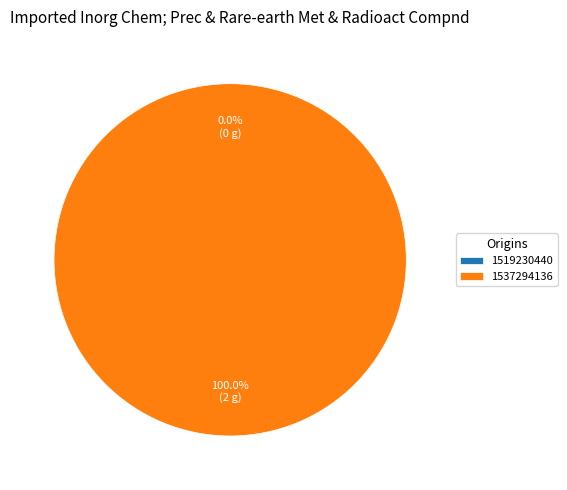

What is the smallest slice in the pie chart?

1519230440